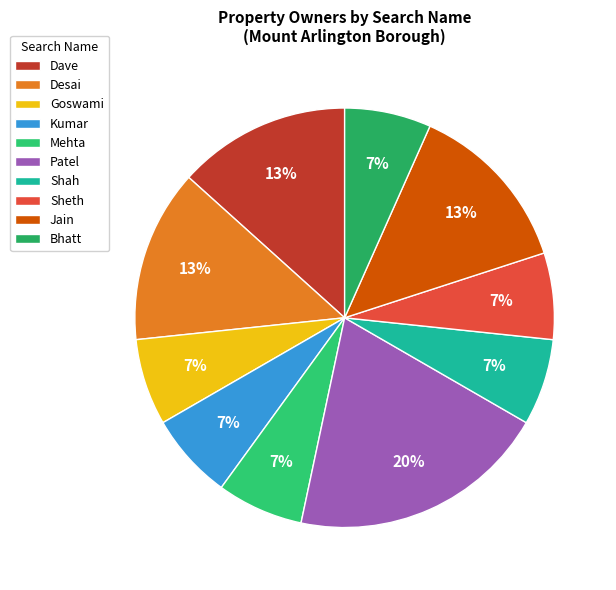

Which has a higher value, Sheth or Patel?

Patel